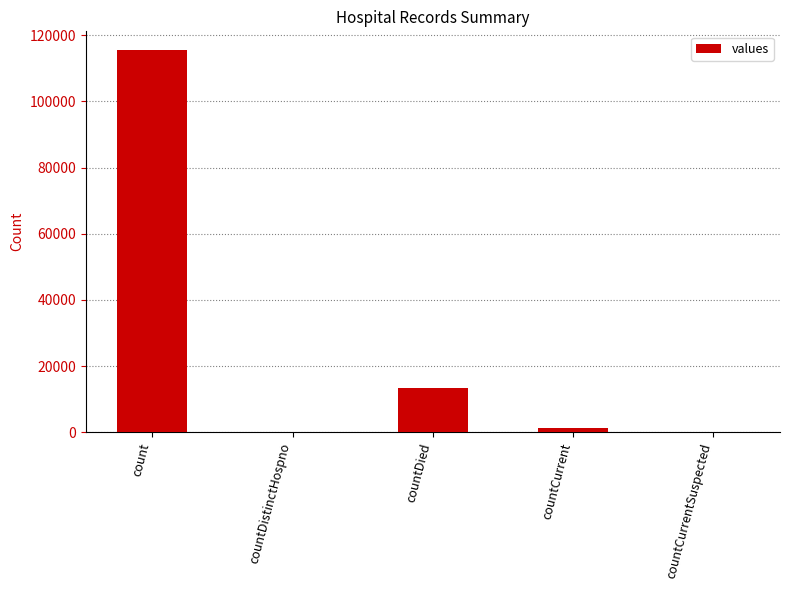

At which category does the chart reach its peak across all series?

count